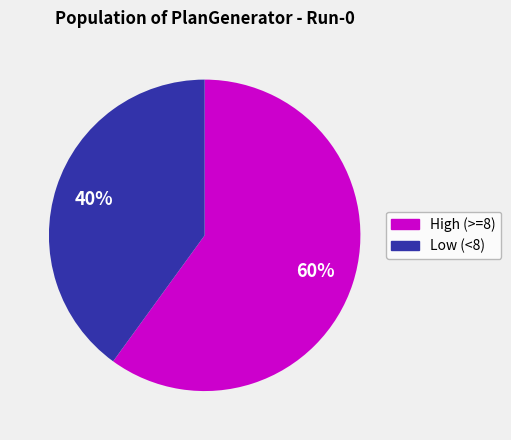

Does any single category account for the majority?

Yes